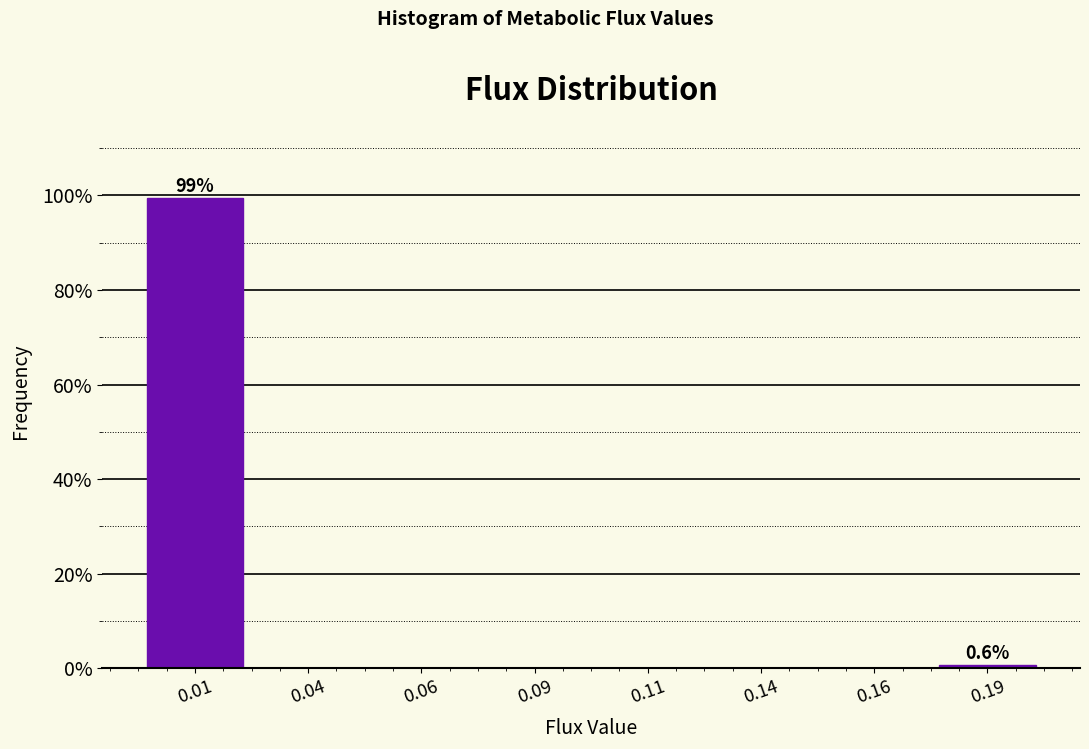

Reading left to right, list all the values displayed in this chart.

0.01=99.4	0.04=0.0	0.06=0.0	0.09=0.0	0.11=0.0	0.14=0.0	0.16=0.0	0.19=0.6